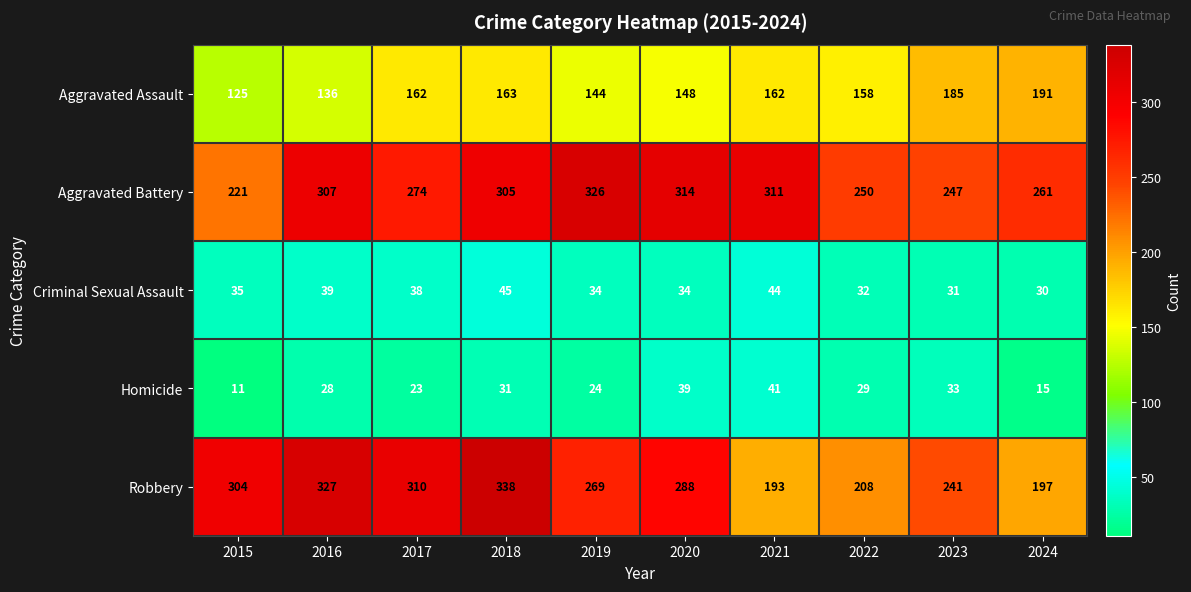

What is the difference between the maximum and minimum values in the Homicide series?

30